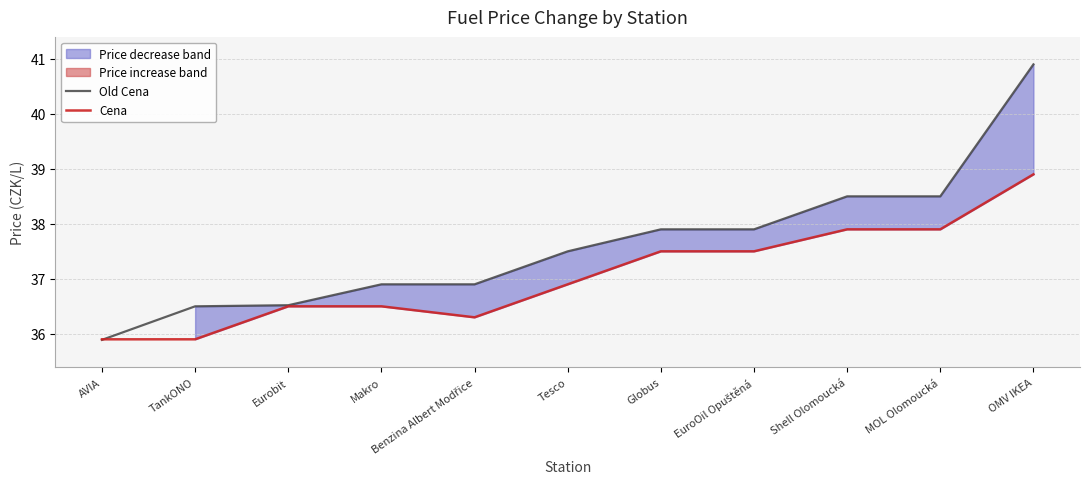

Reading left to right, list all the values displayed in this chart.

Old Cena: AVIA=35.9	TankONO=36.5	Eurobit=36.5	Makro=36.9	Benzina Albert Modřice=36.9	Tesco=37.5	Globus=37.9	EuroOil Opuštěná=37.9	Shell Olomoucká=38.5	MOL Olomoucká=38.5	OMV IKEA=40.9
Cena: AVIA=35.9	TankONO=35.9	Eurobit=36.5	Makro=36.5	Benzina Albert Modřice=36.3	Tesco=36.9	Globus=37.5	EuroOil Opuštěná=37.5	Shell Olomoucká=37.9	MOL Olomoucká=37.9	OMV IKEA=38.9